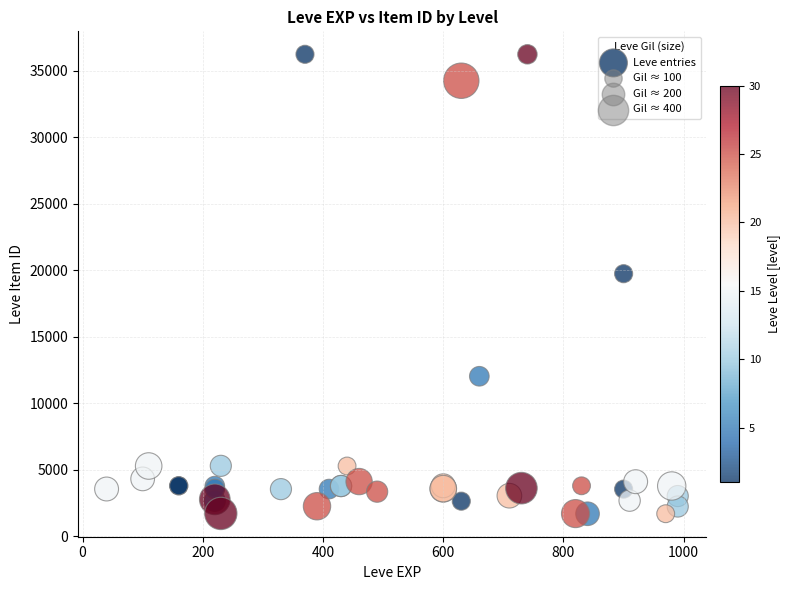

What Y value in the scatter plot is closest to 18967?

19744